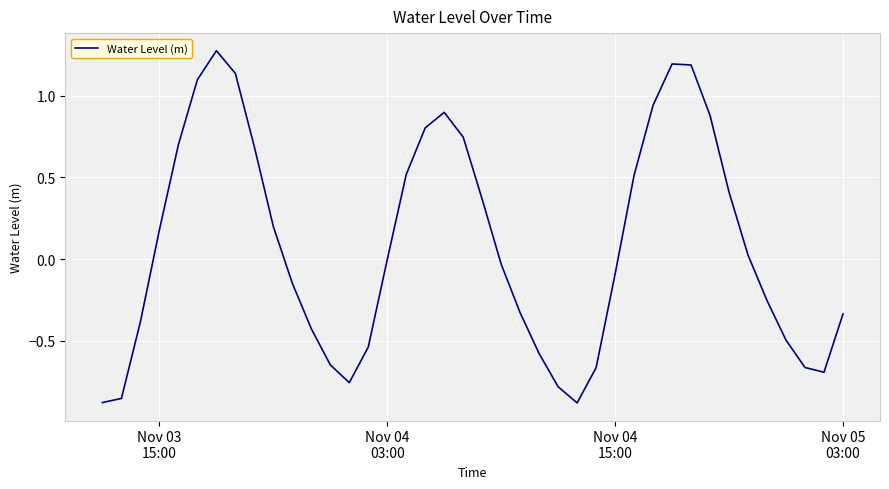

What is the difference between the maximum and minimum values?

2.2